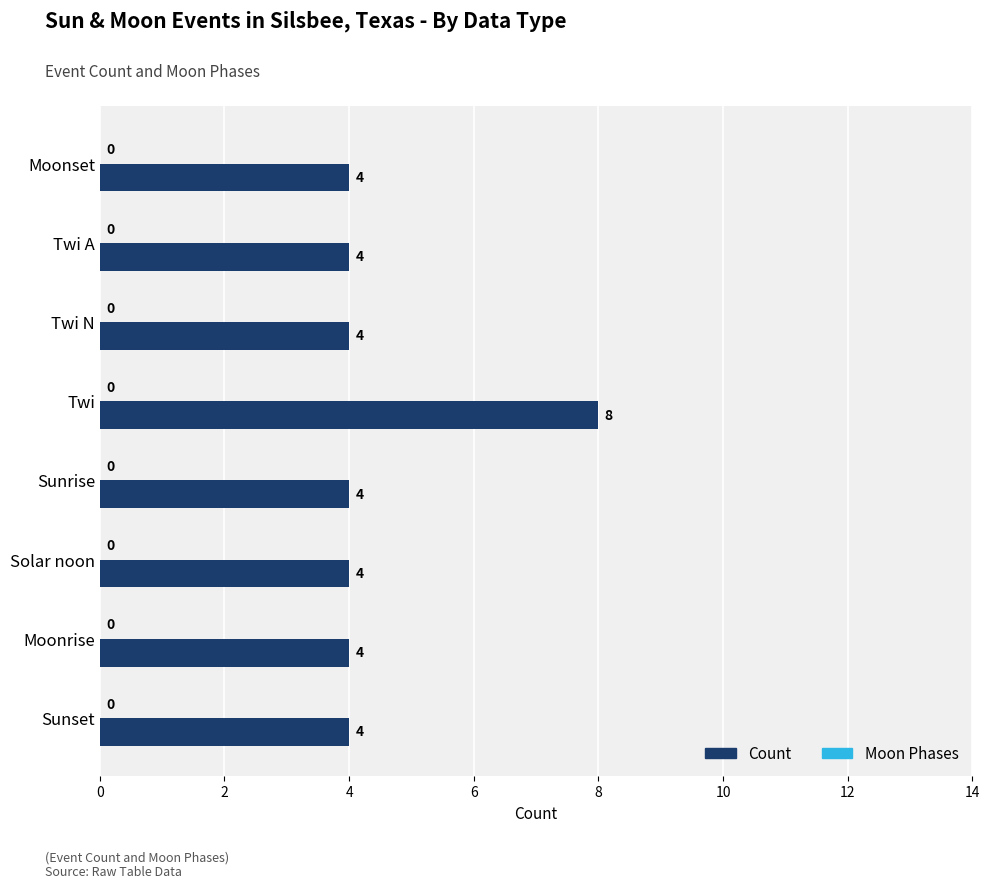

The chart shows a value of 8 at Twi. True or false?

True